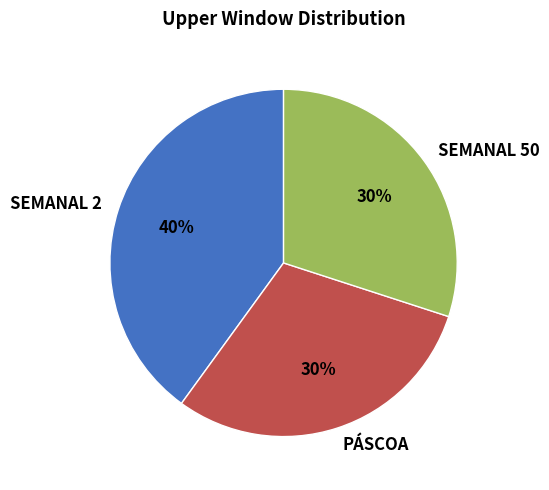

Is SEMANAL 50 the majority of the pie?

No